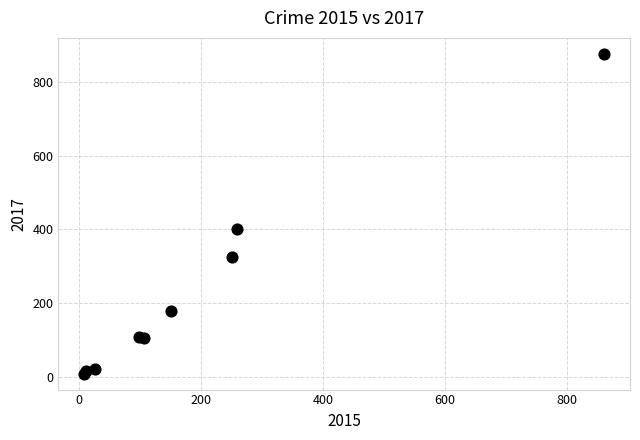

What Y value in the scatter plot is closest to 442?

401